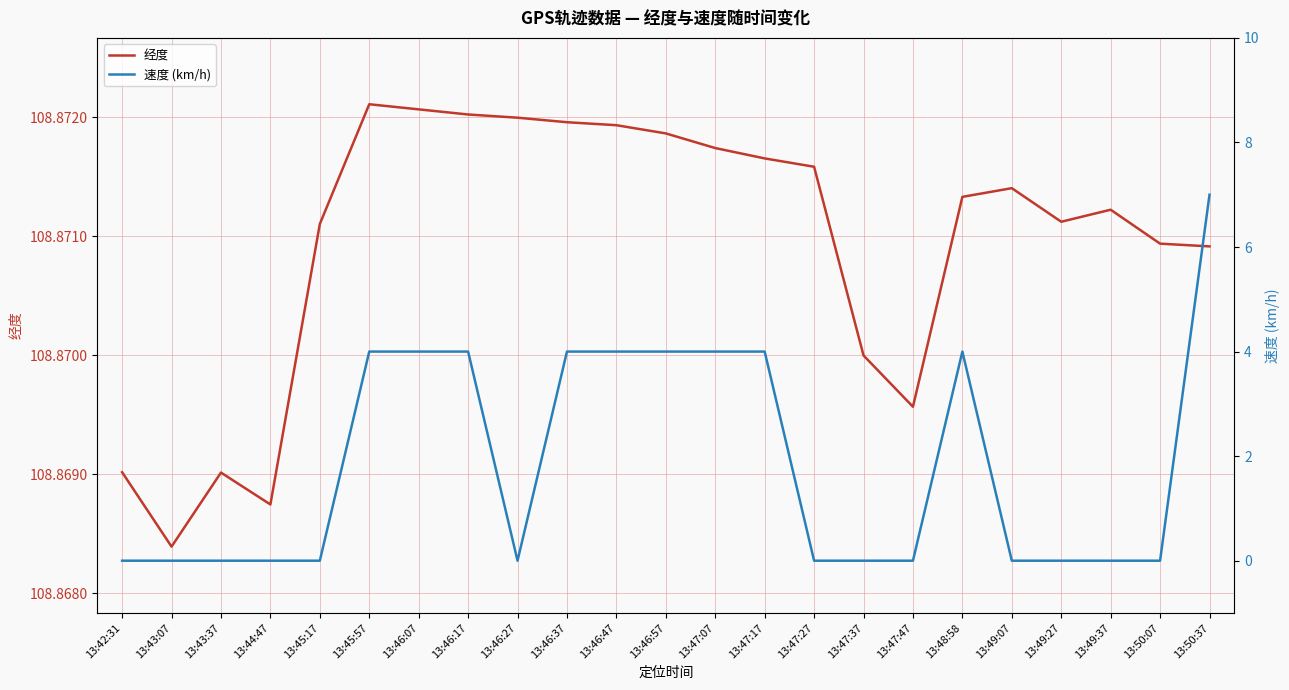

What is the sum of the 速度 (km/h) values at 13:46:47 and 13:43:07?

4.0